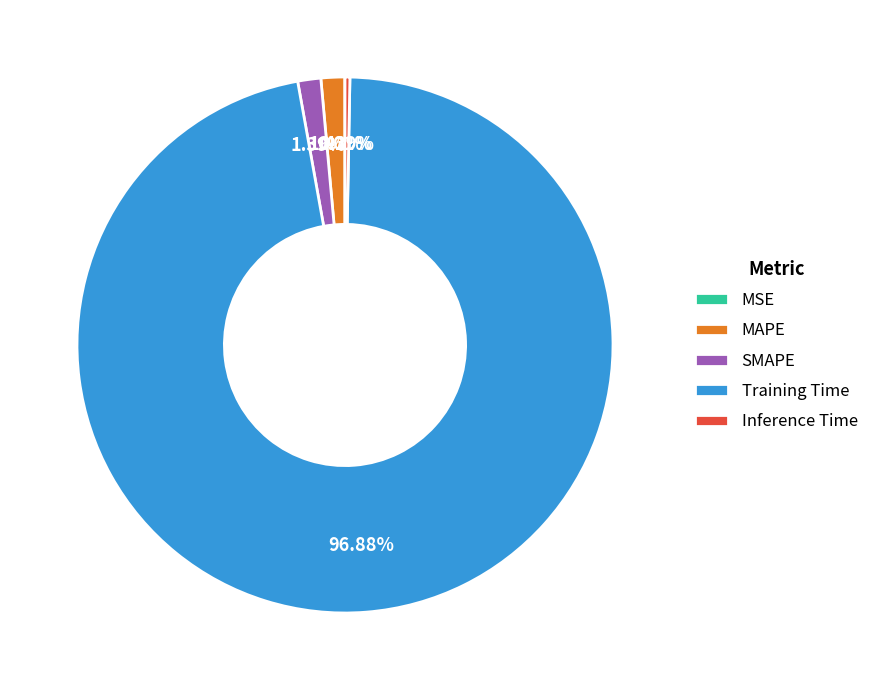

Is the sum of Inference Time and Training Time greater than half?

Yes